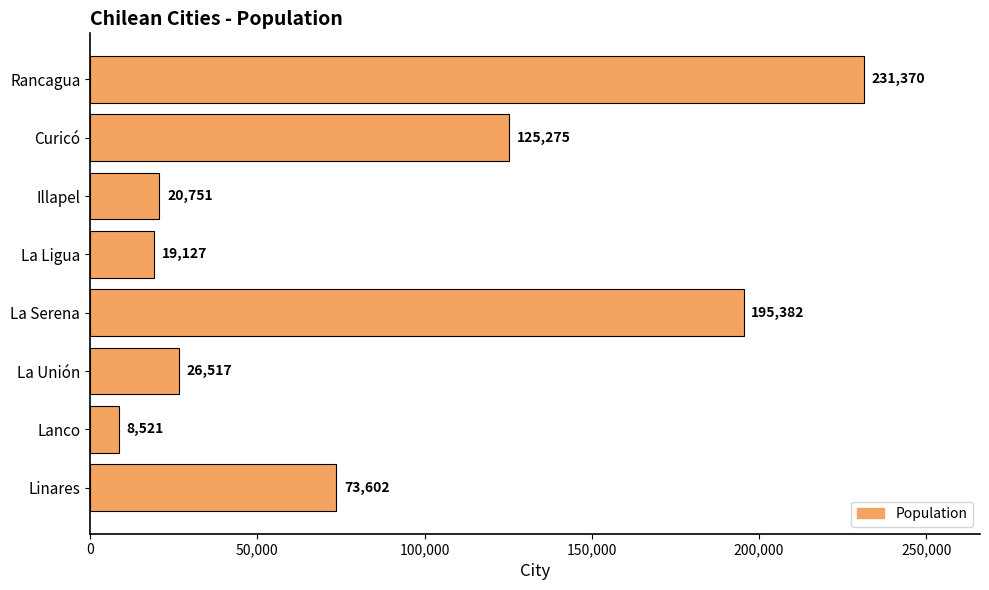

List the labels in order of value, smallest first.

Lanco, La Ligua, Illapel, La Unión, Linares, Curicó, La Serena, Rancagua